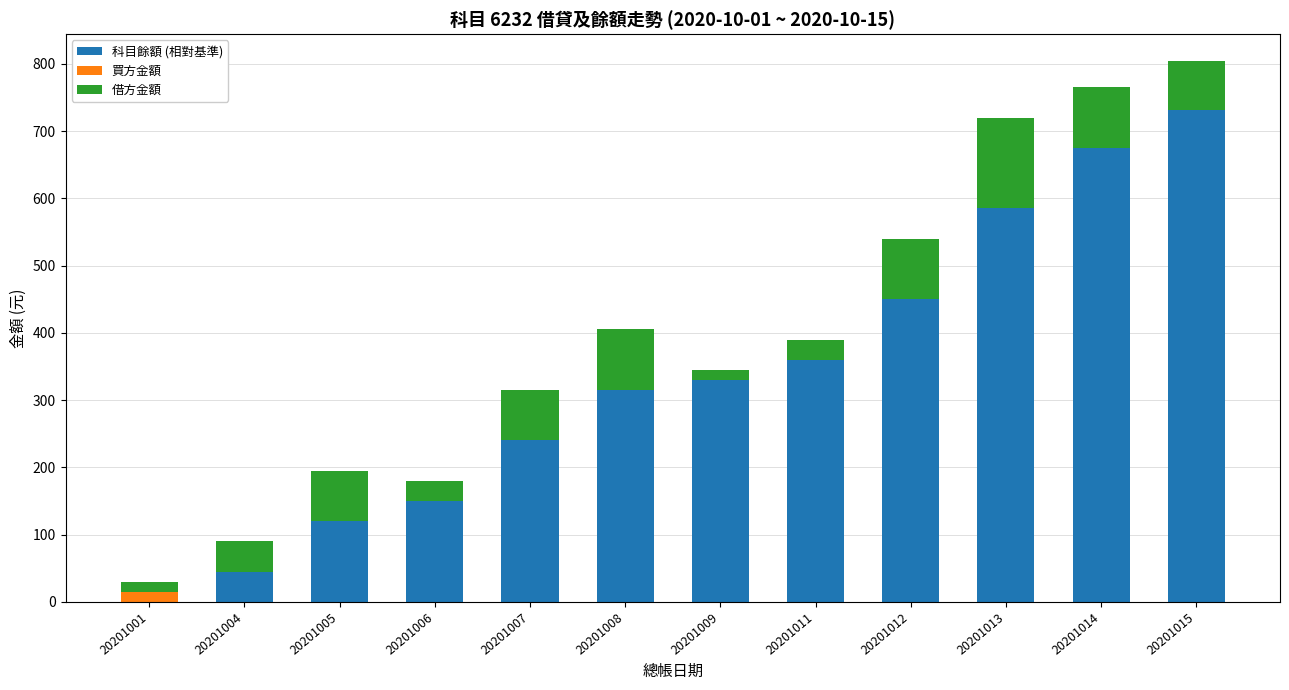

What is the highest value of the 科目餘額 (相對基準) series?

732